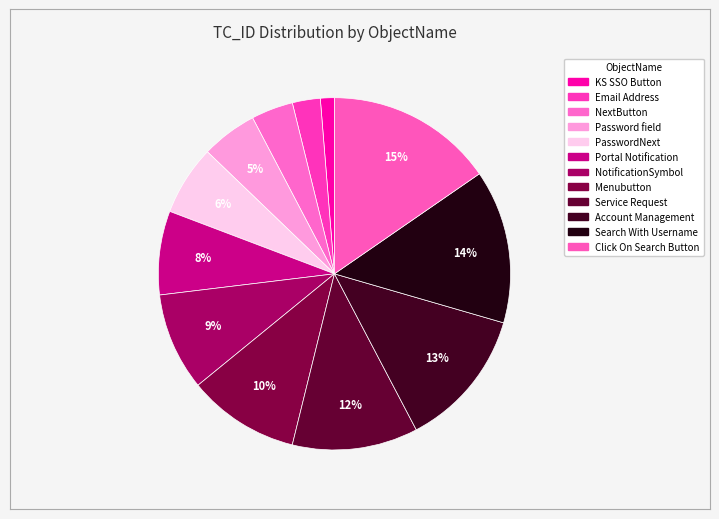

Is it true that Click On Search Button is 9% of the pie?

False